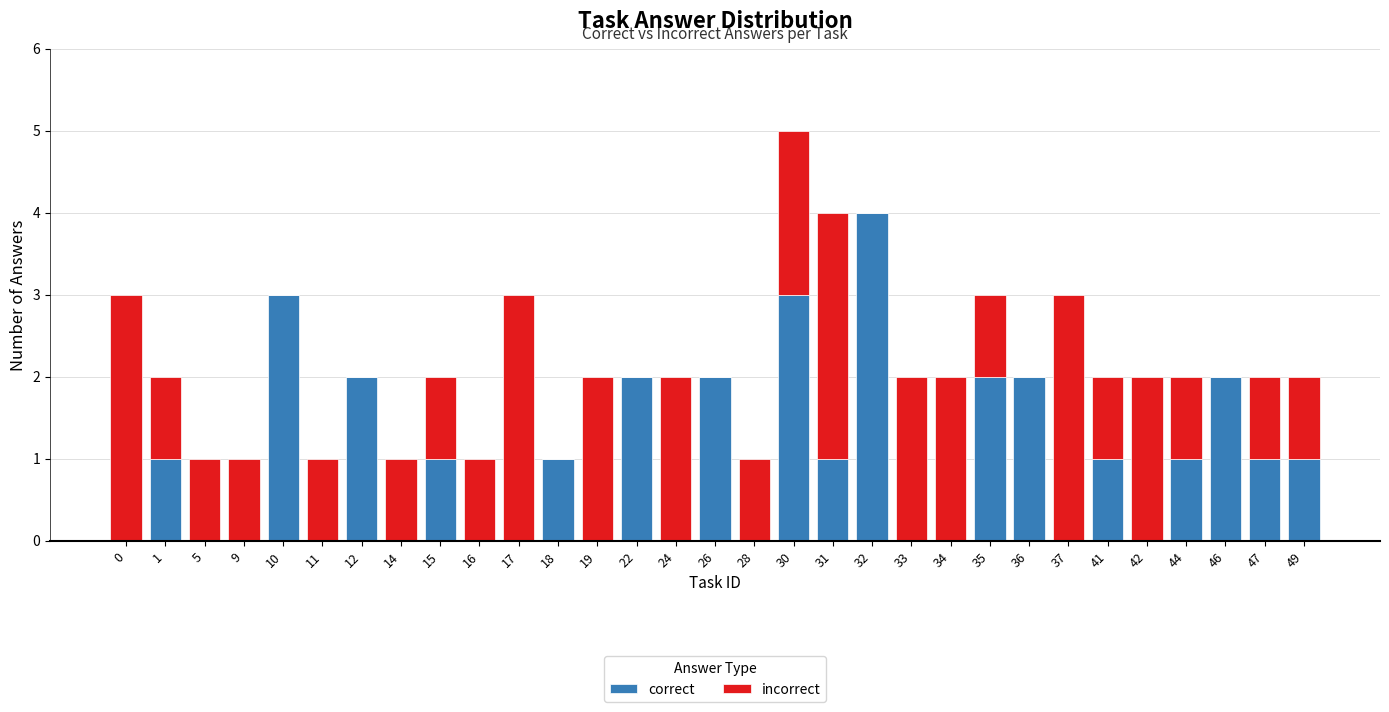

The correct series shows 2 at 5. True or false?

False